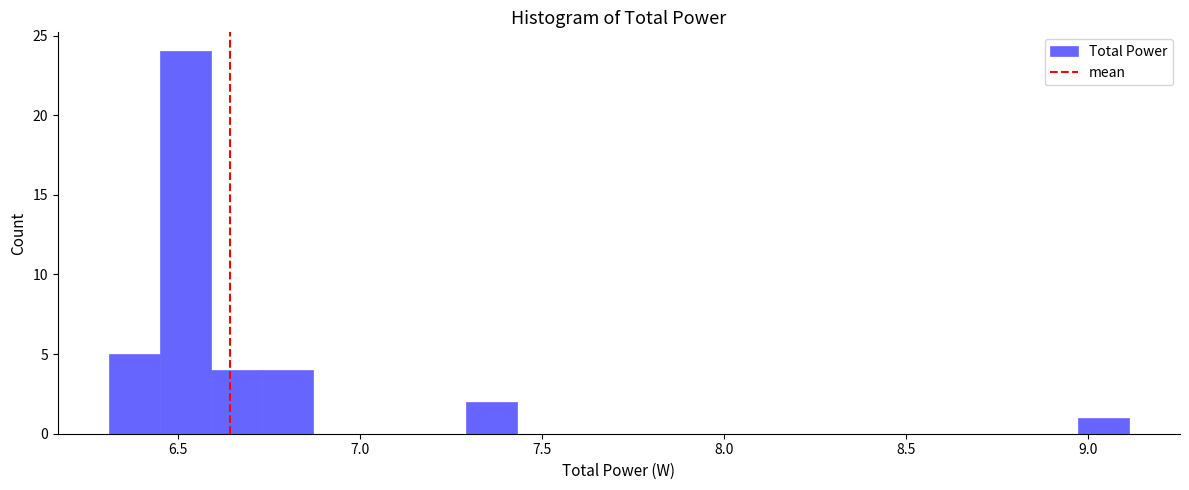

Around what value on the x-axis is the tallest bar? Give the approximate position of its centre, as read against the axis.

6.50